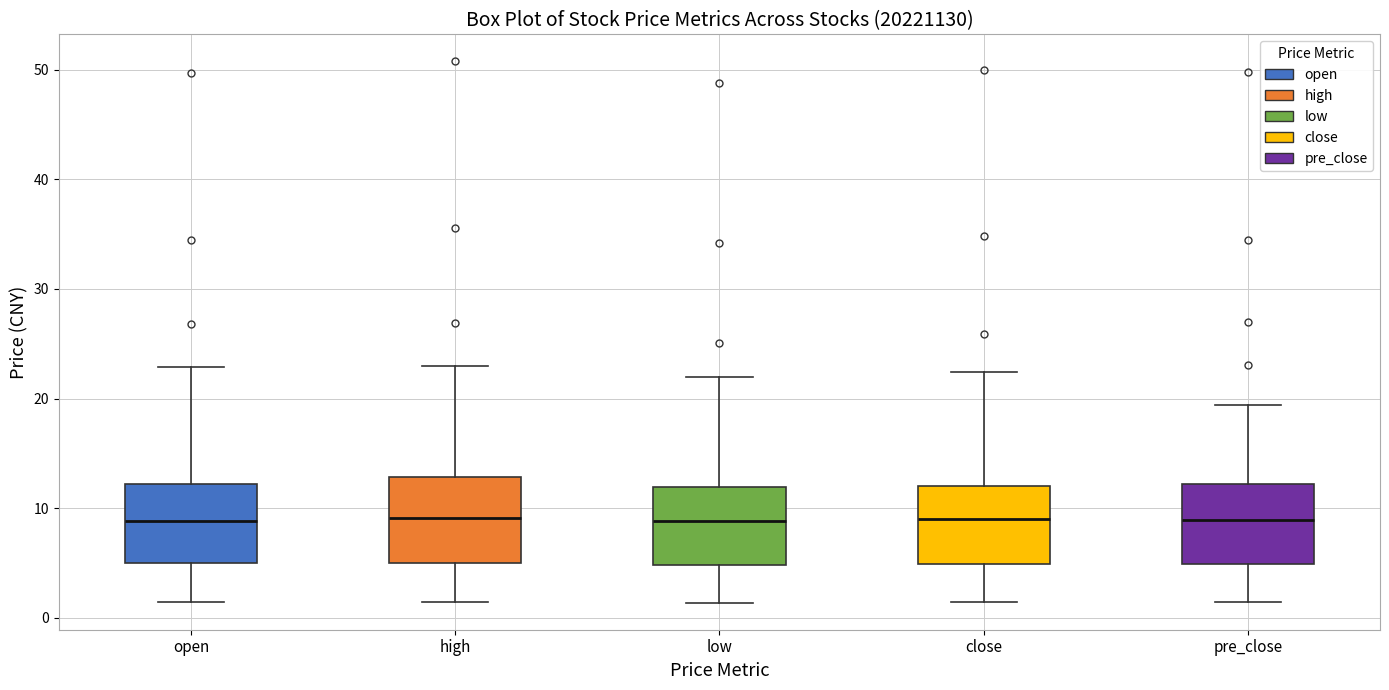

Reading left to right, read every box against the y-axis: the position of its median line, the range the box covers, and the ends of its whiskers. The values are not printed on the chart, so give them approximately, as read against the axis.

open: median 9, box 5 to 12, whiskers 1 to 23
high: median 9, box 5 to 13, whiskers 1 to 23
low: median 9, box 5 to 12, whiskers 1 to 22
close: median 9, box 5 to 12, whiskers 1 to 22
pre_close: median 9, box 5 to 12, whiskers 1 to 19